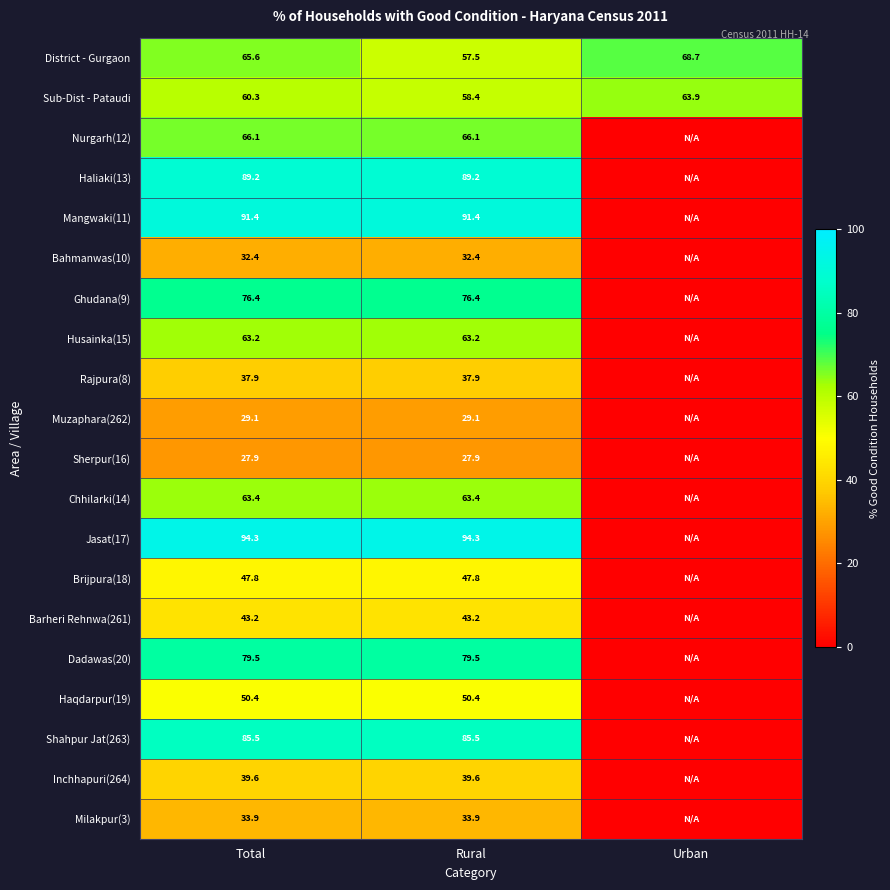

Between Total and Rural, which series saw the biggest shift?

District - Gurgaon